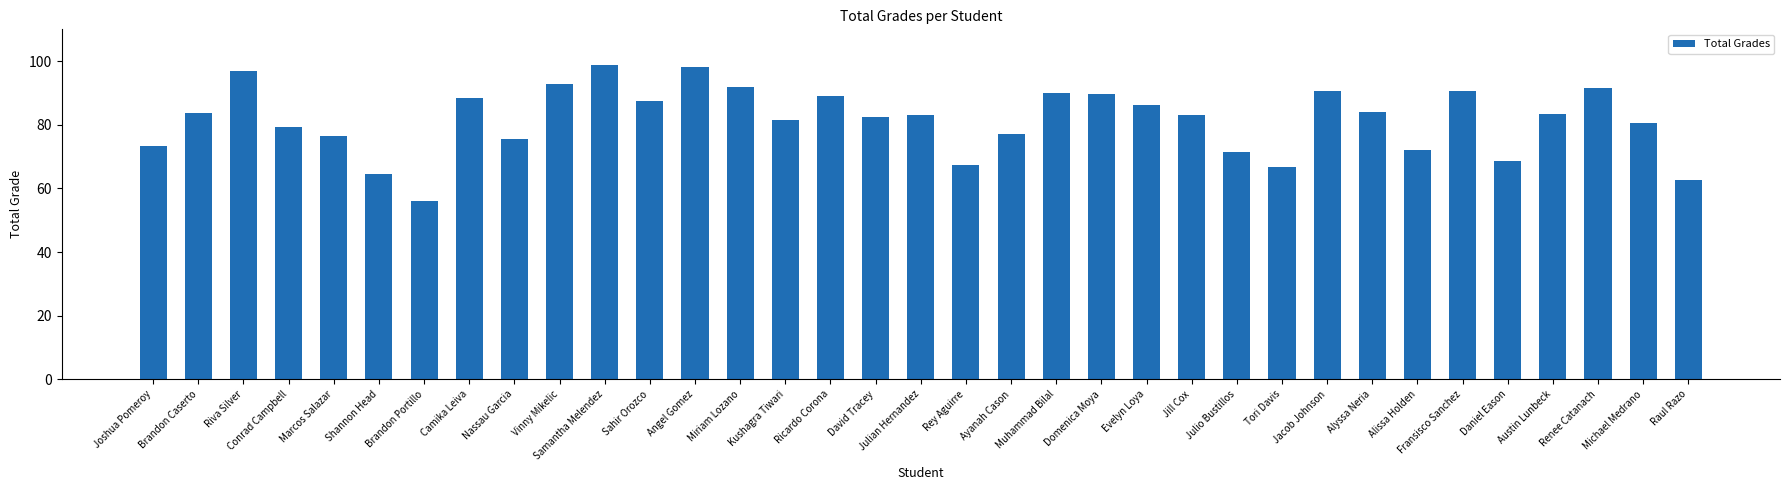

Does the chart contain any negative values?

No